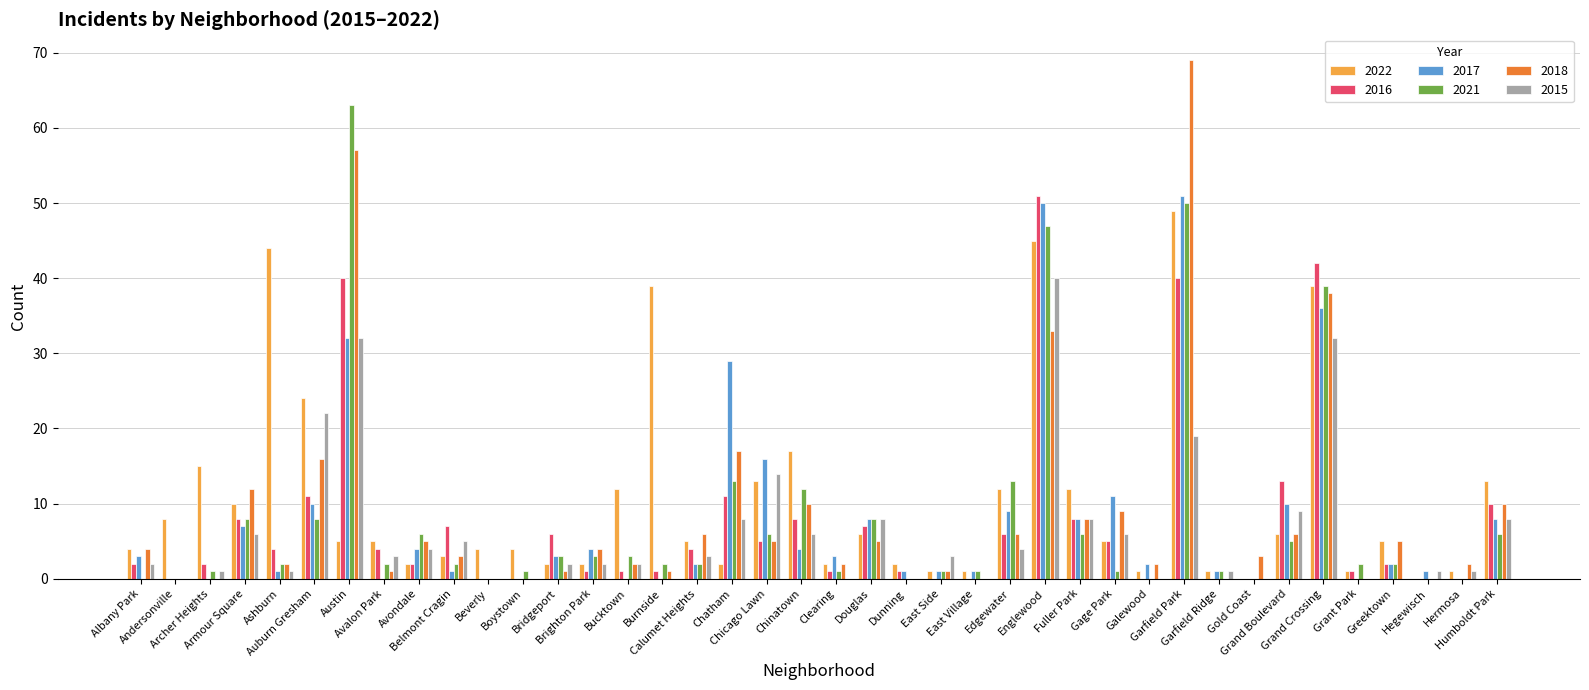

Which series has the widest spread of values?

2018